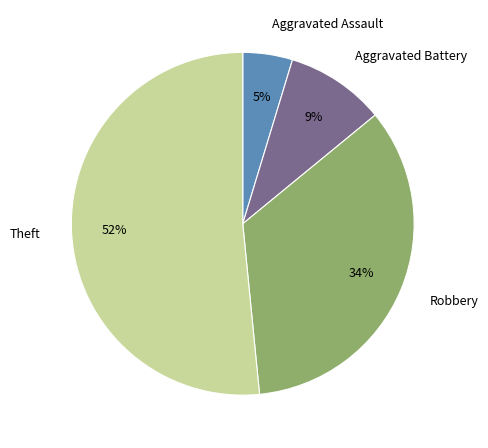

To the nearest percent, what portion does Aggravated Battery represent?

9%